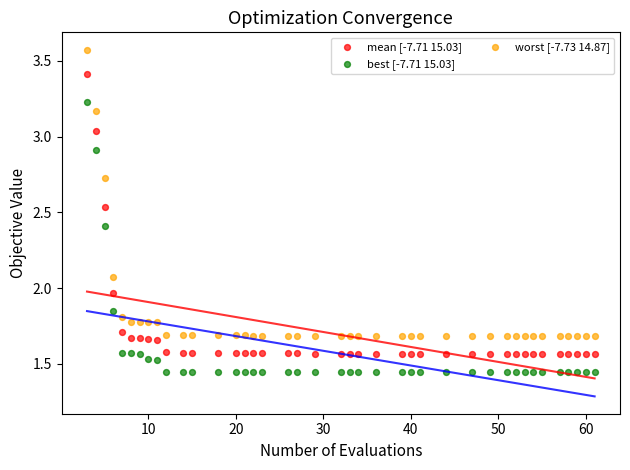

Across all data points, what is the range of Y values (max minus min)?

2.1